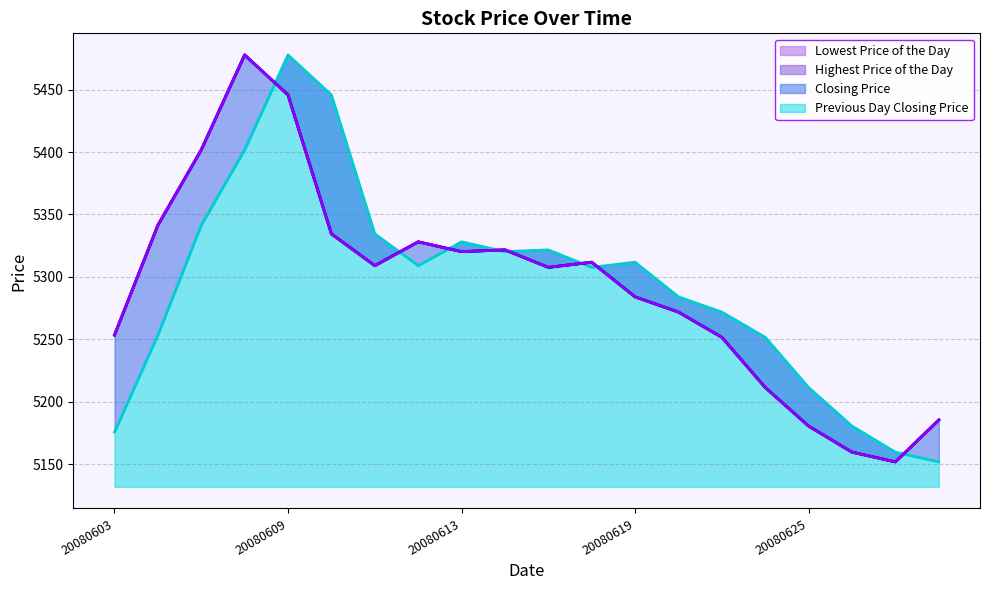

True or false: Highest Price of the Day and Closing Price intersect in this chart.

False